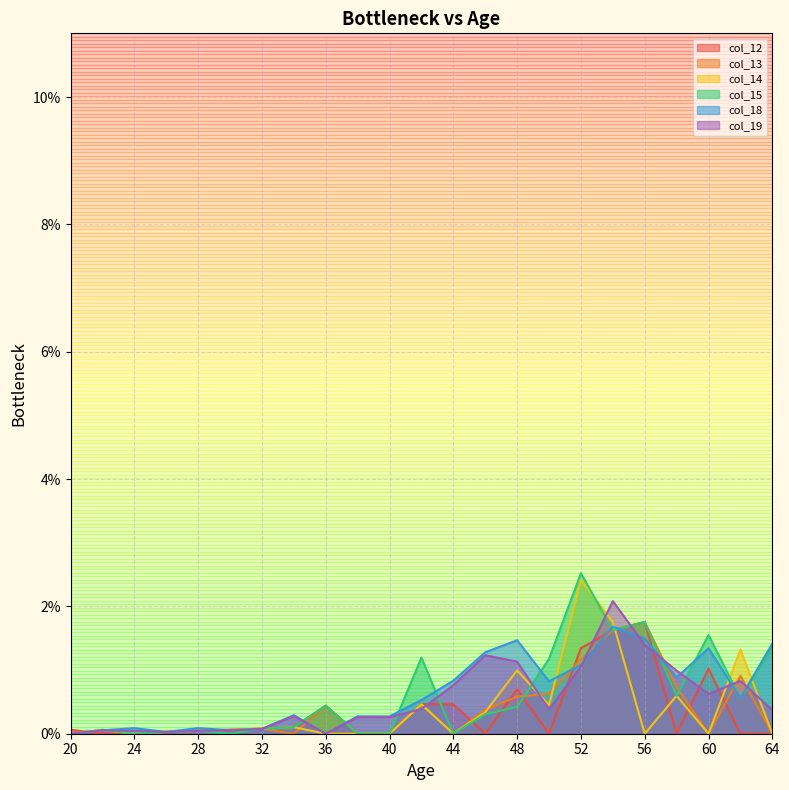

At which category does col_12 reach its first local valley?

46